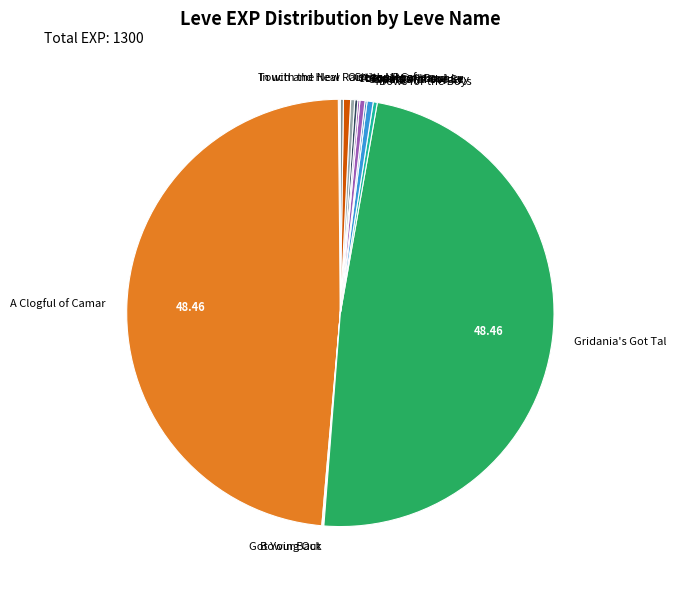

Does On the Move represent more than half of the total?

No